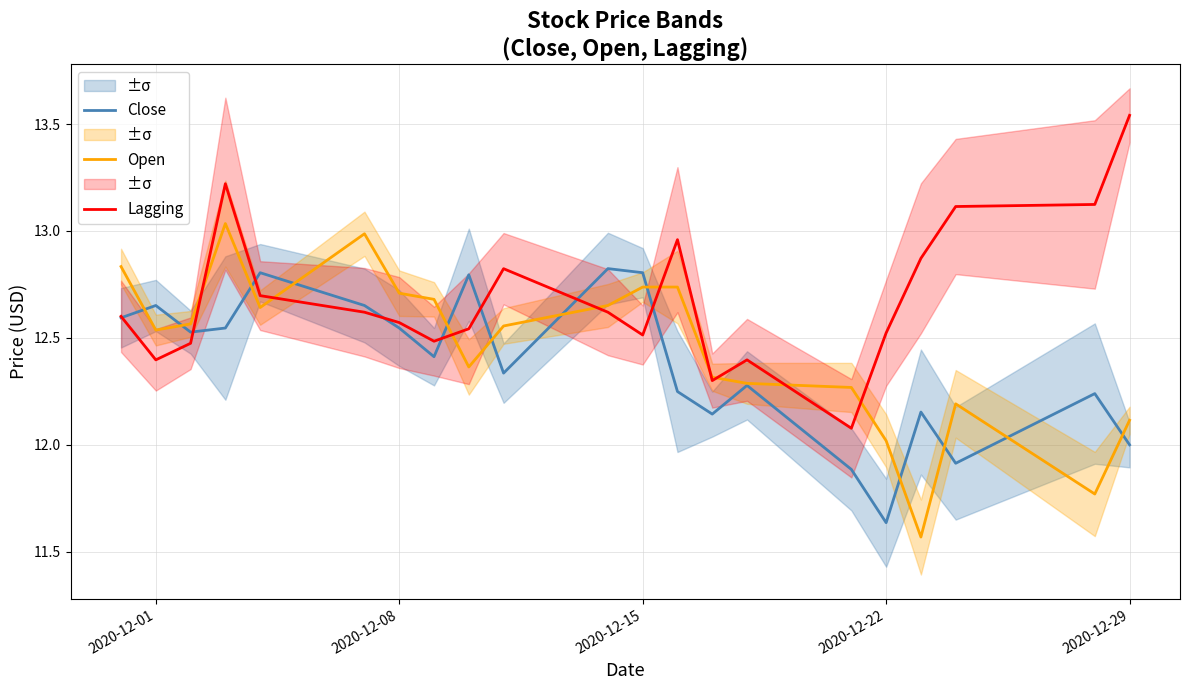

What are all the series names shown in the legend?

Close, Open, Lagging